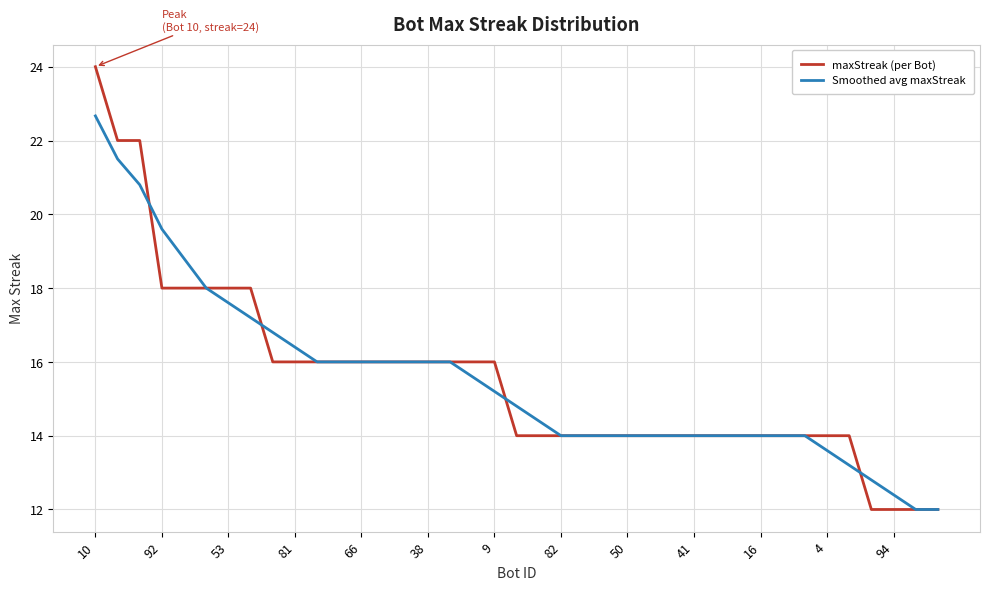

How many distinct data groups are displayed?

2